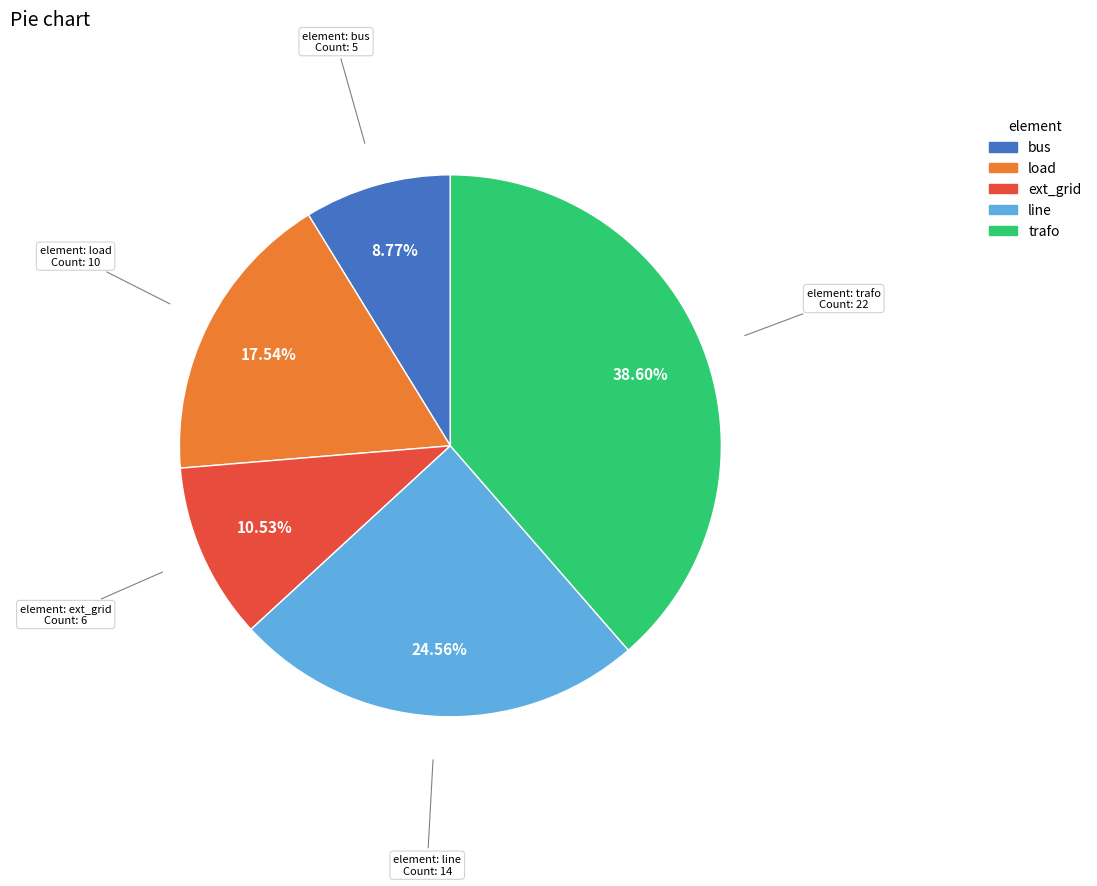

The ext_grid slice represents 11% of the pie. True or false?

True